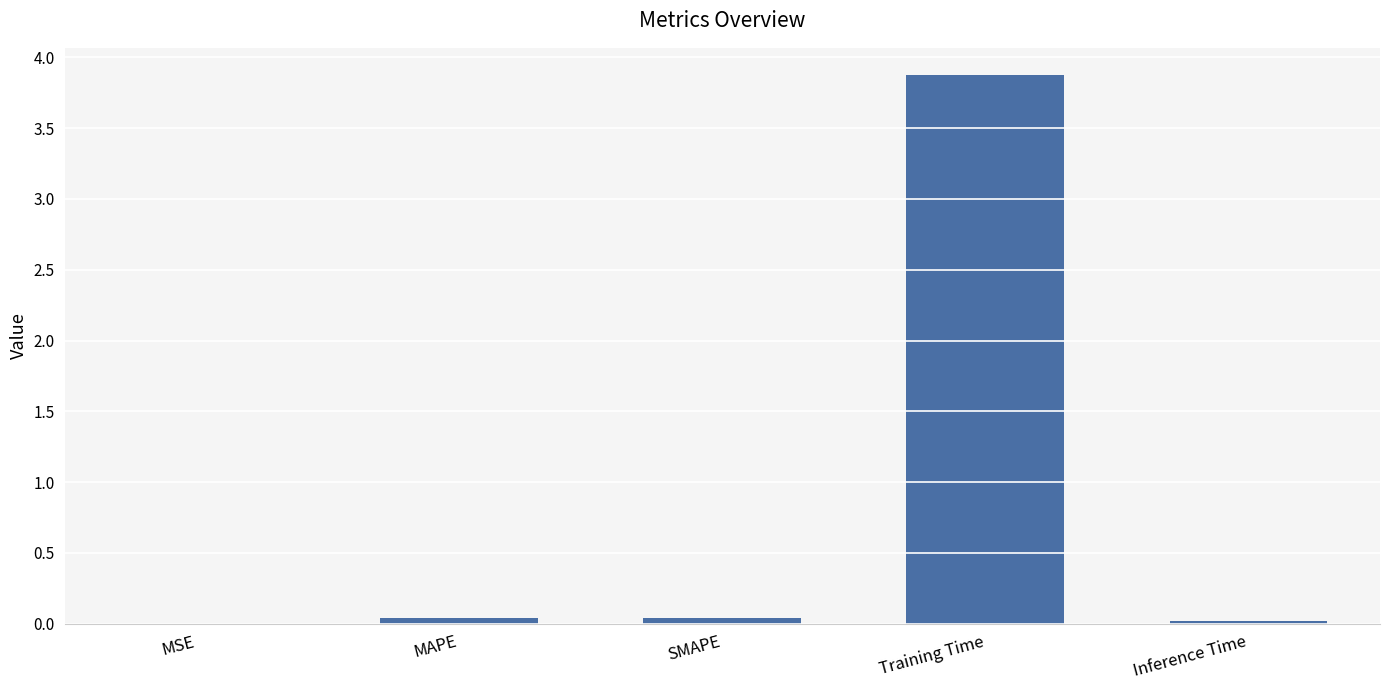

The chart shows a value of 3.9 at Training Time. True or false?

True